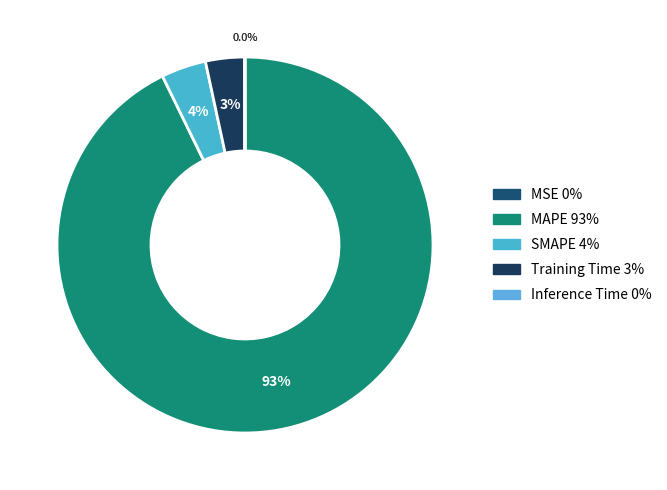

What is the ratio of the value at SMAPE to the value at Training Time?

1.1